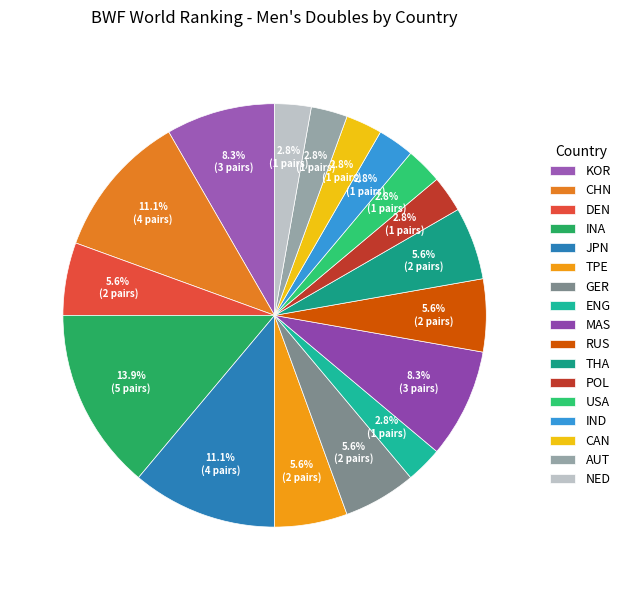

What percentage is the RUS slice, to the nearest percent?

6%